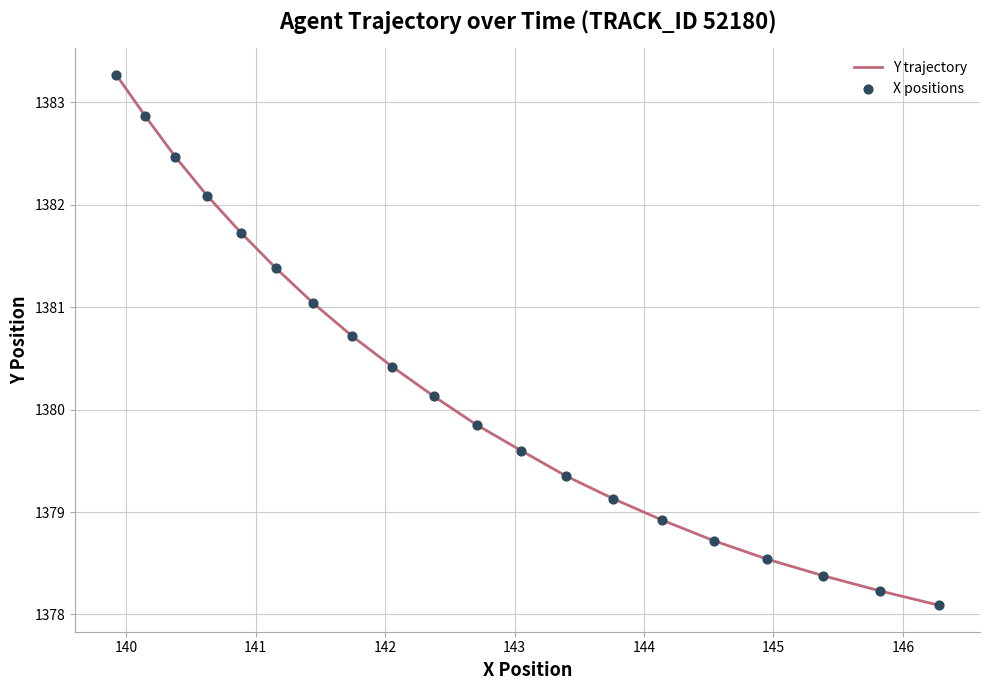

What is the maximum value shown in the chart?

1383.3